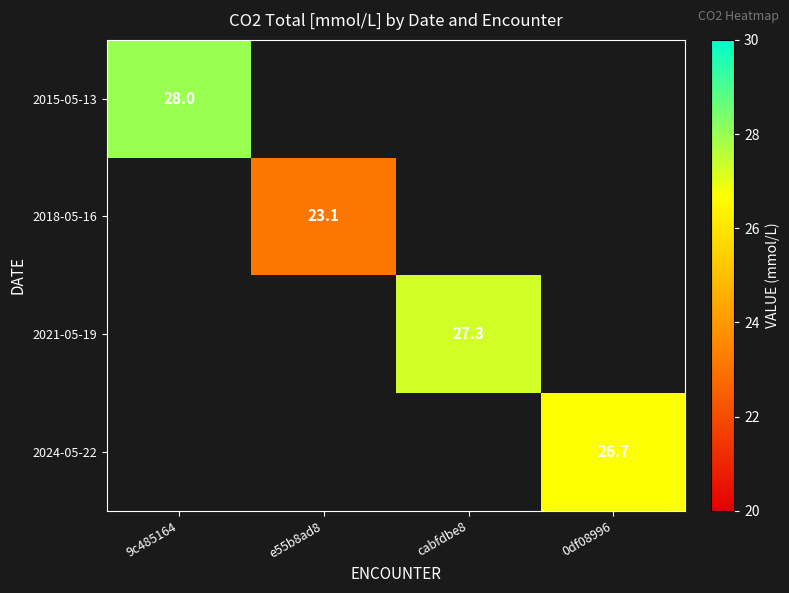

Is it true that 2021-05-19 equals 10.1 at cabfdbe8?

False